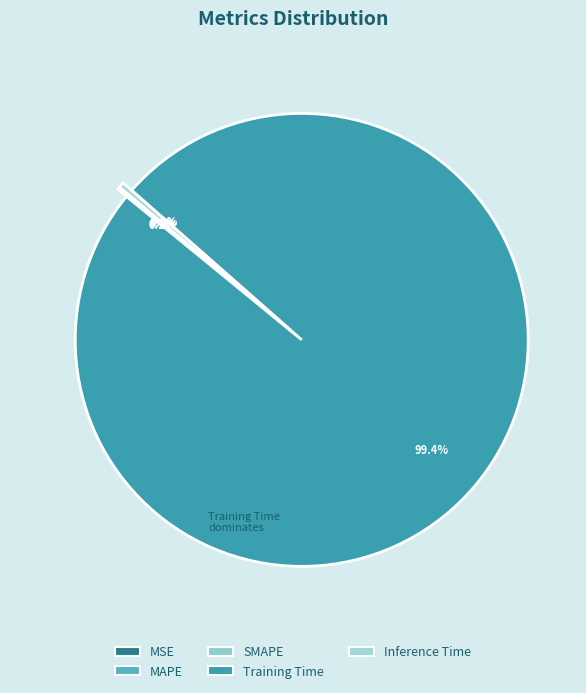

Rank the categories by value from lowest to highest.

MSE, MAPE, SMAPE, Inference Time, Training Time